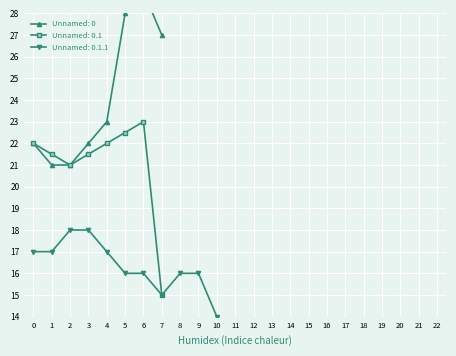

What is the value of the Unnamed: 0.1 point at the 4th from the left?

21.5